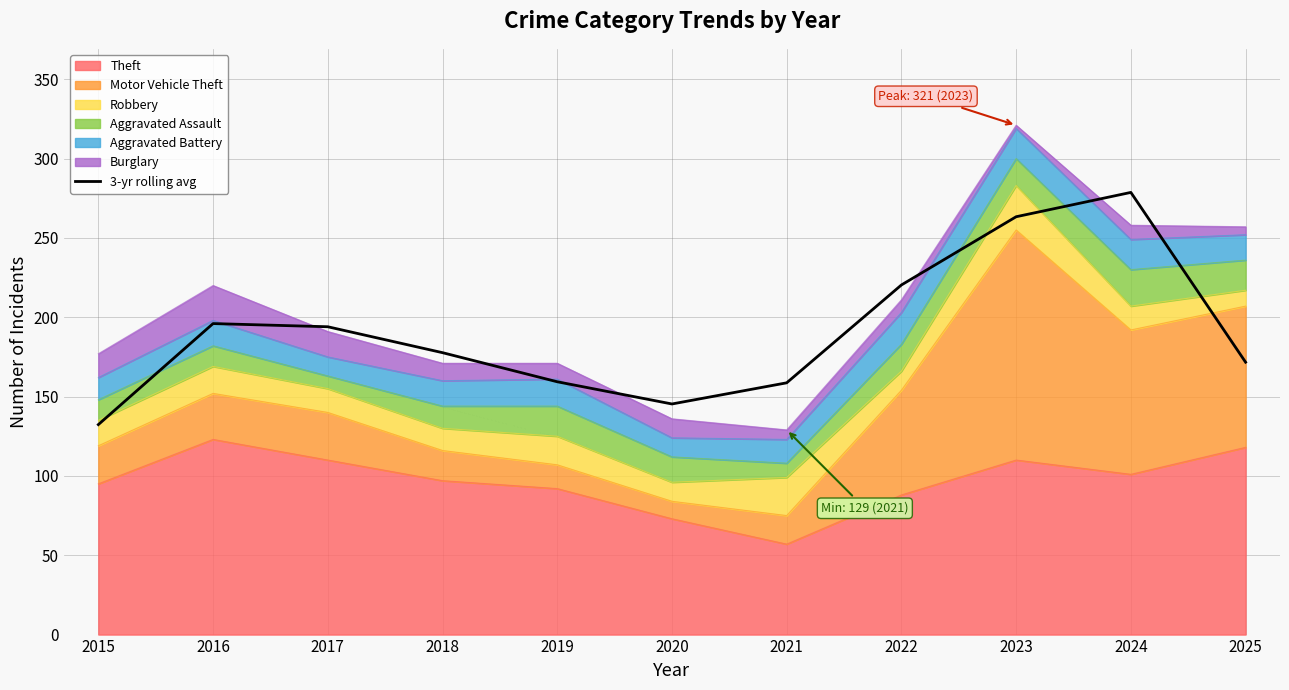

Is it true that the value at 2023 is 263.3?

True